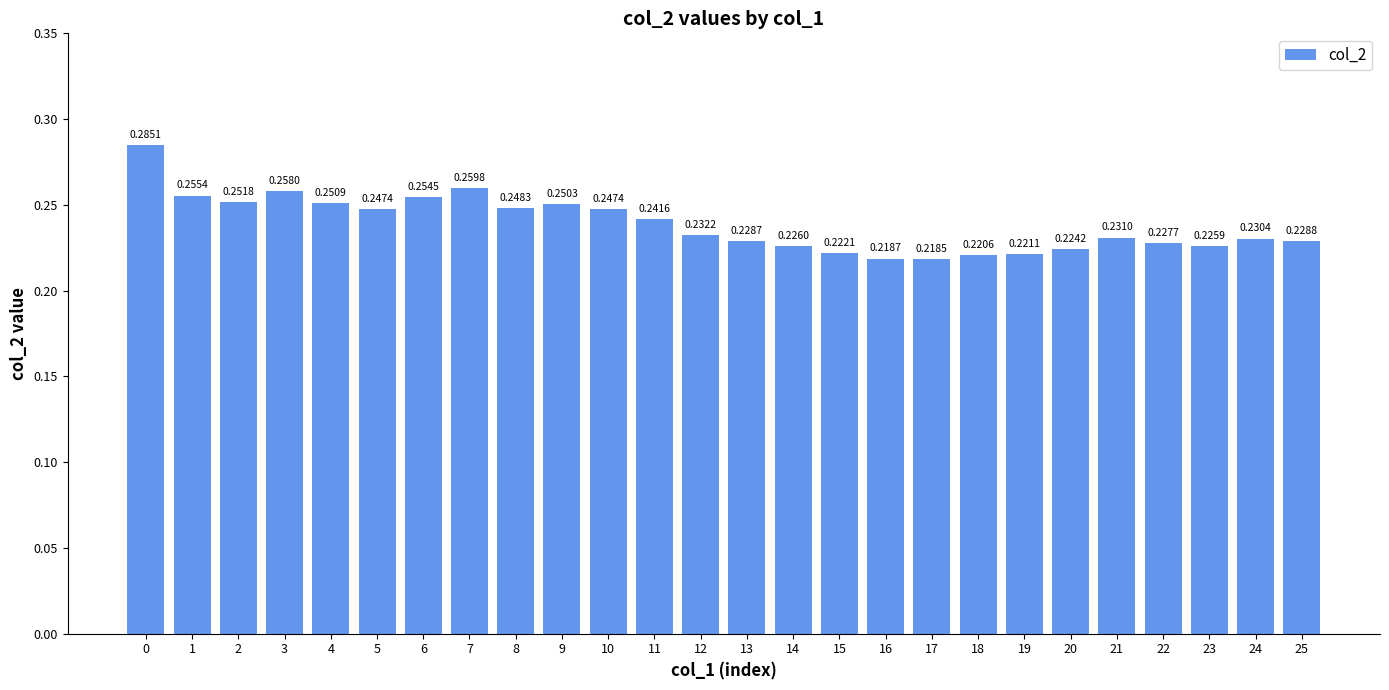

At which label is the value closest to 0?

17